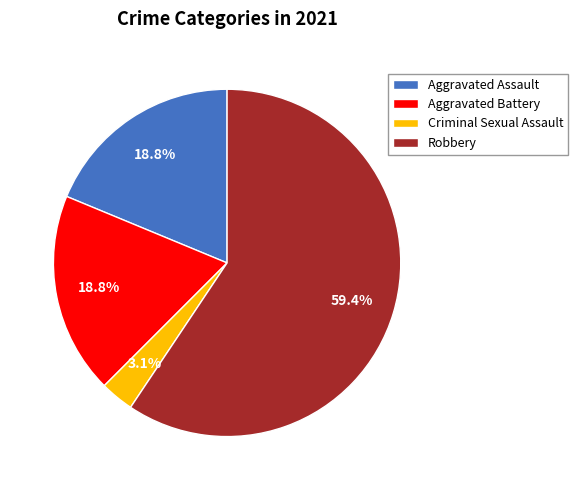

To the nearest percent, what percentage of the pie is Robbery?

59%